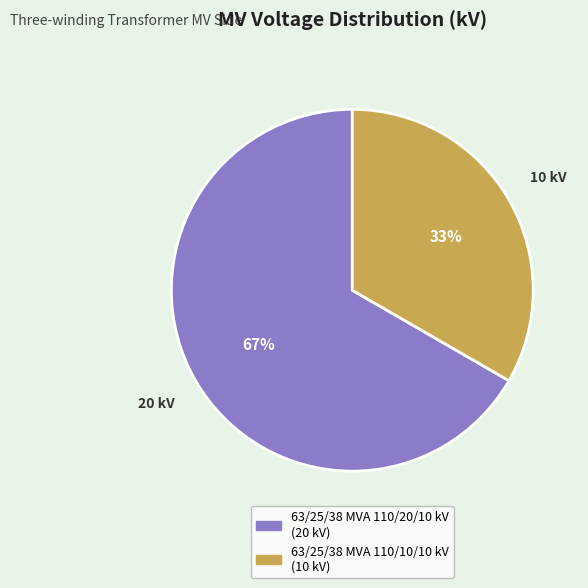

Rank the categories by value from lowest to highest.

63/25/38 MVA 110/10/10 kV, 63/25/38 MVA 110/20/10 kV